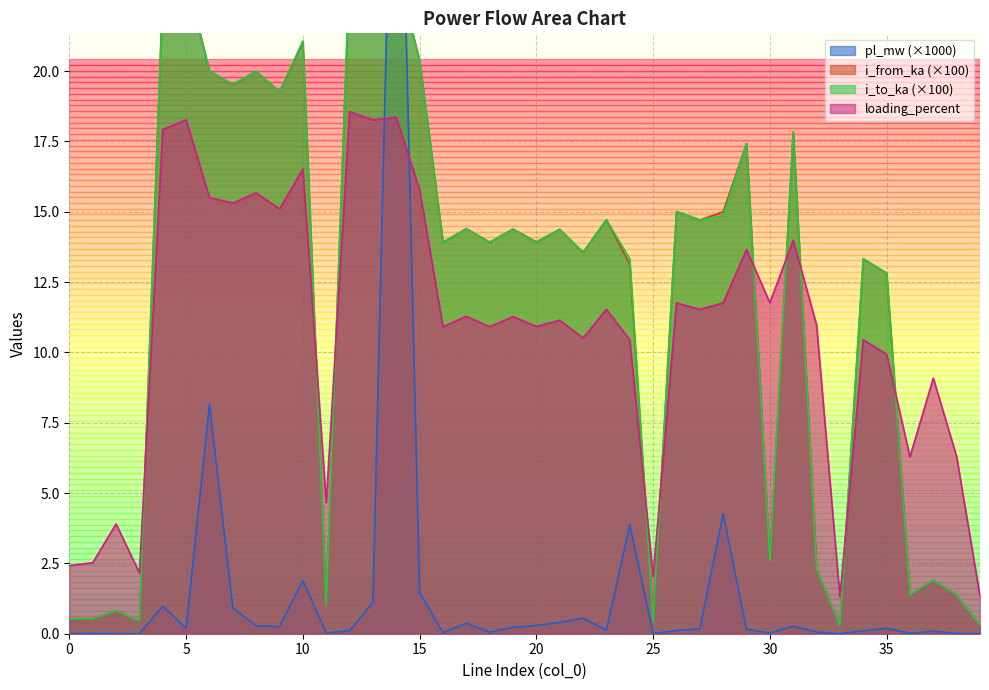

What is the sum of the i_to_ka values at 36 and 17?

15.8